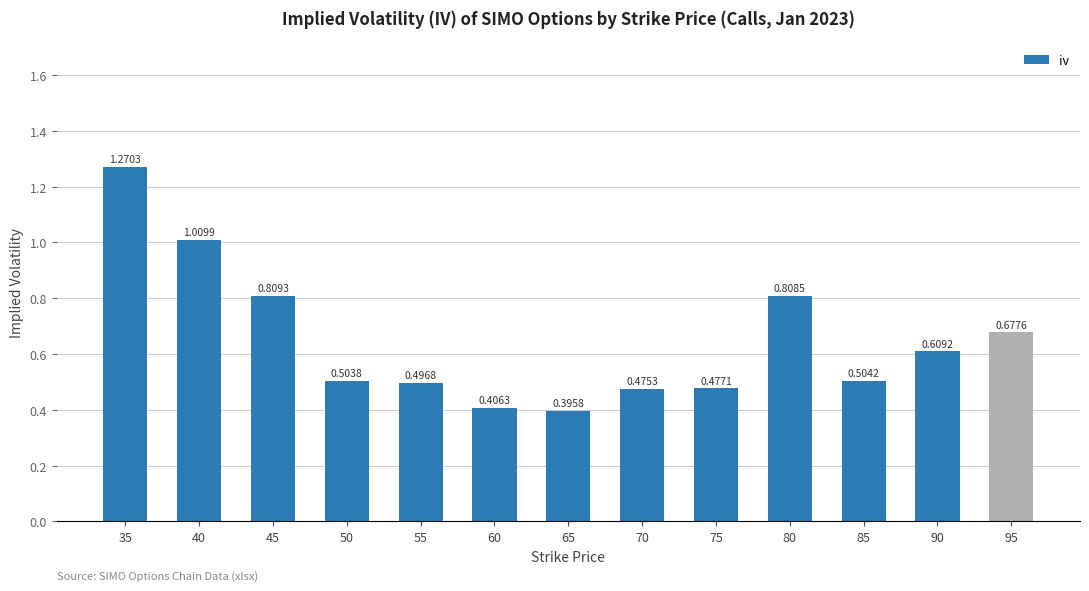

List the labels in order of value, largest first.

35, 40, 45, 80, 95, 90, 85, 50, 55, 75, 70, 60, 65